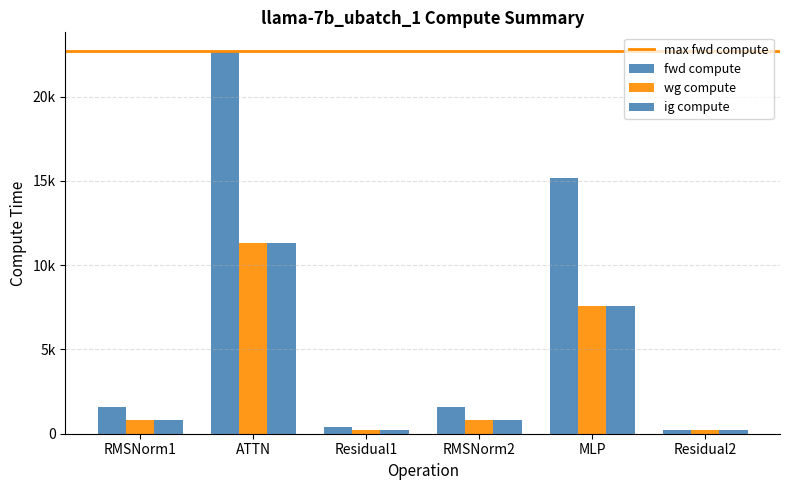

At which category is the sum across all series the highest?

ATTN